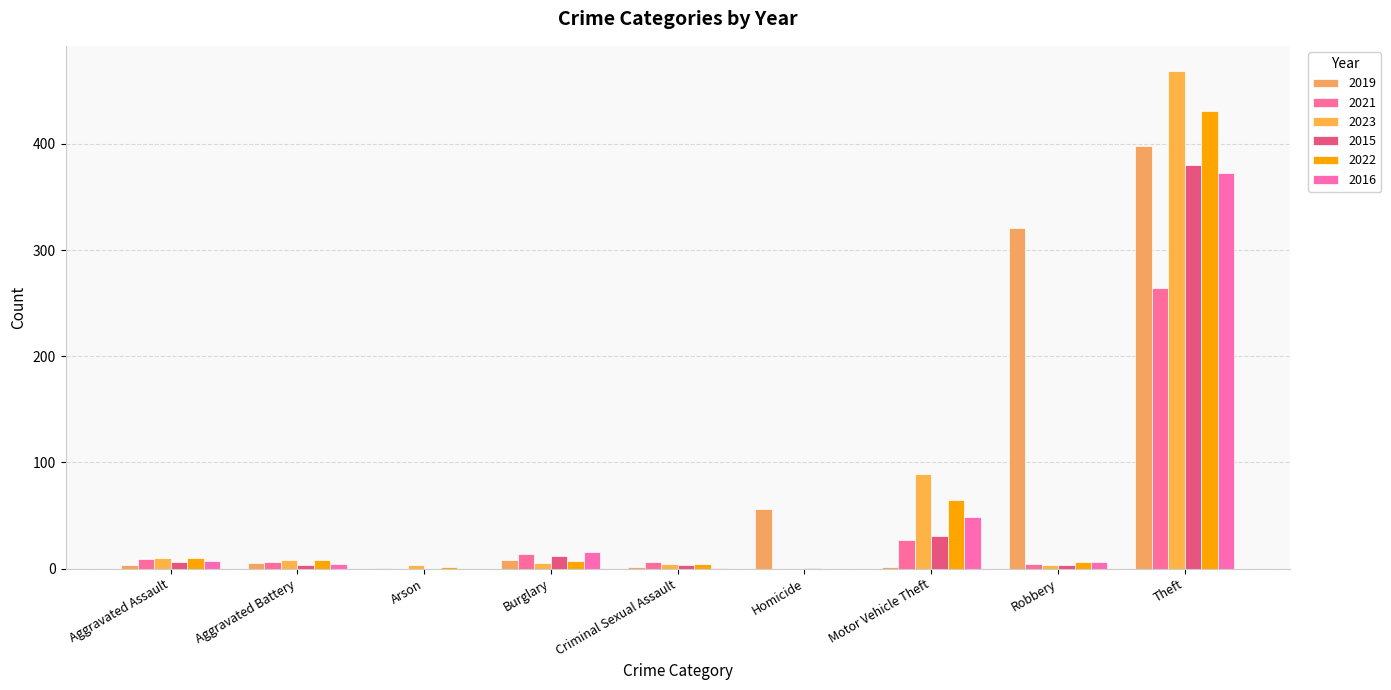

The 2019 series shows 3 at Aggravated Assault. True or false?

True